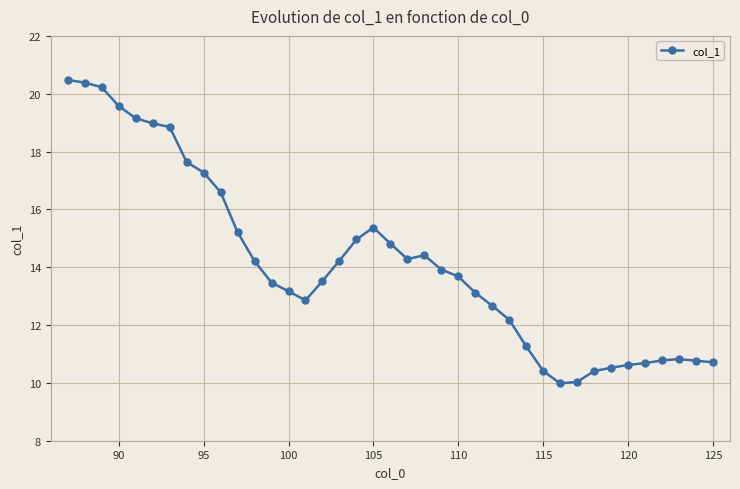

What is the value of the 32nd point from the left?

10.4